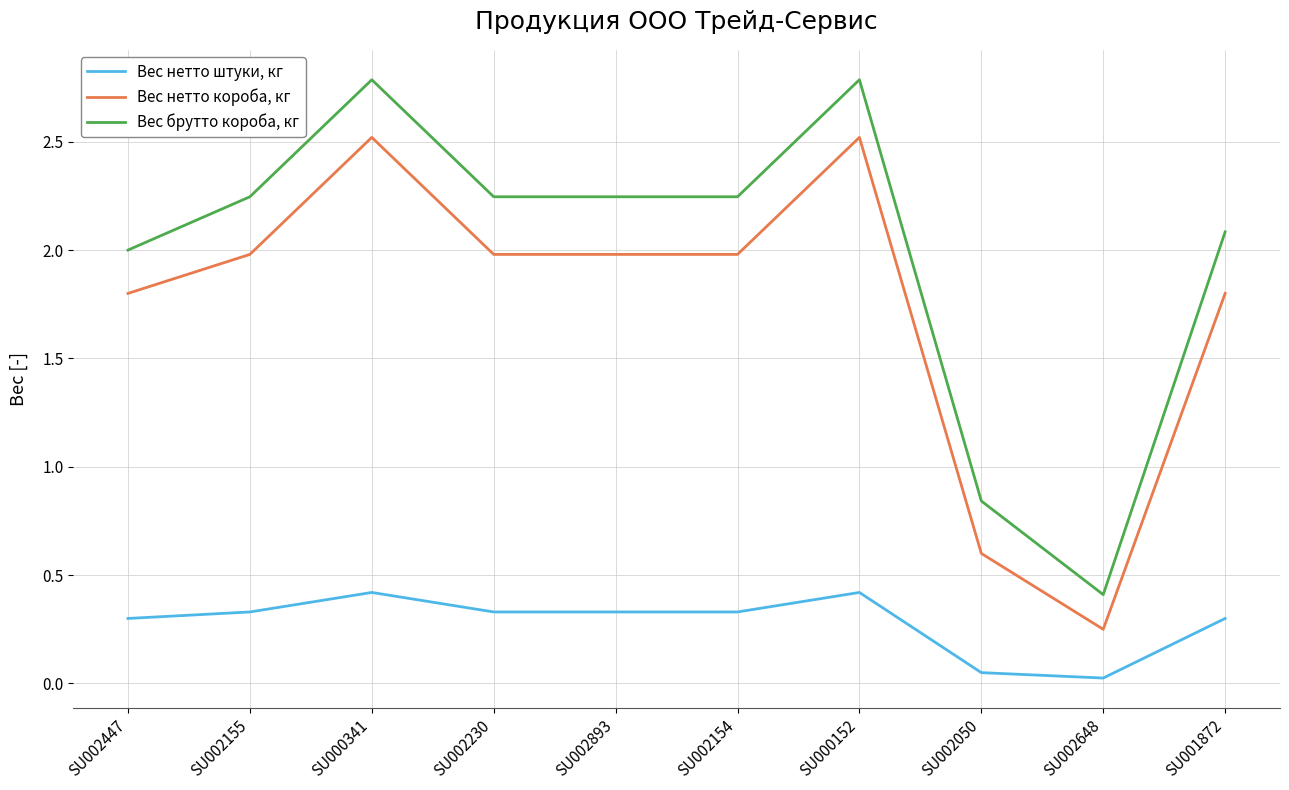

What are all the series names shown in the legend?

Вес нетто штуки, кг, Вес нетто короба, кг, Вес брутто короба, кг